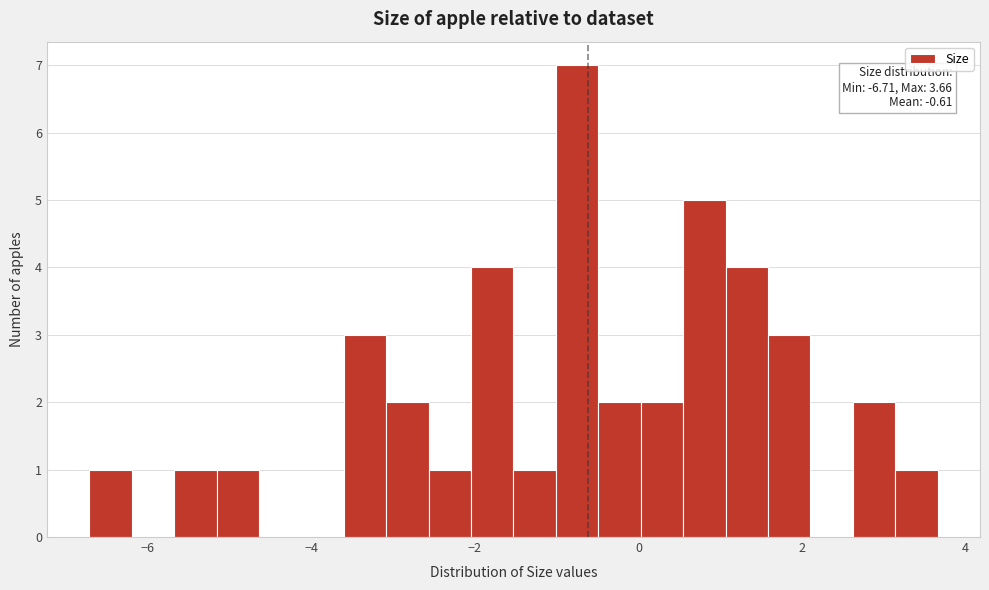

Read against the x-axis, roughly where is the centre of the tallest bar?

-0.8